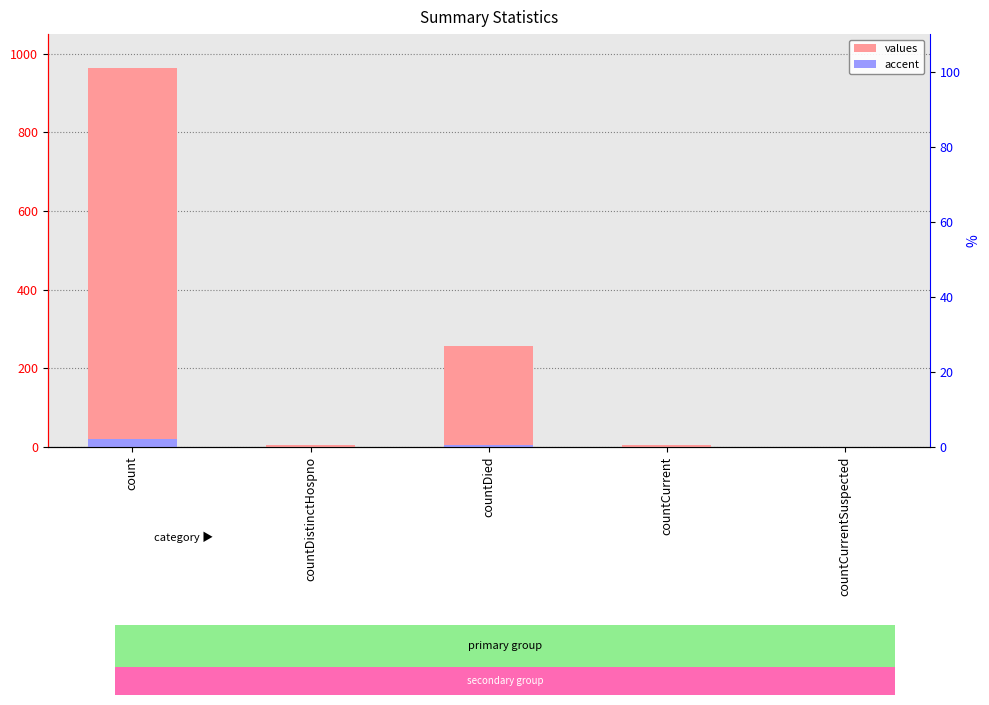

What is the difference between the maximum and second lowest values in the values series?

958.0